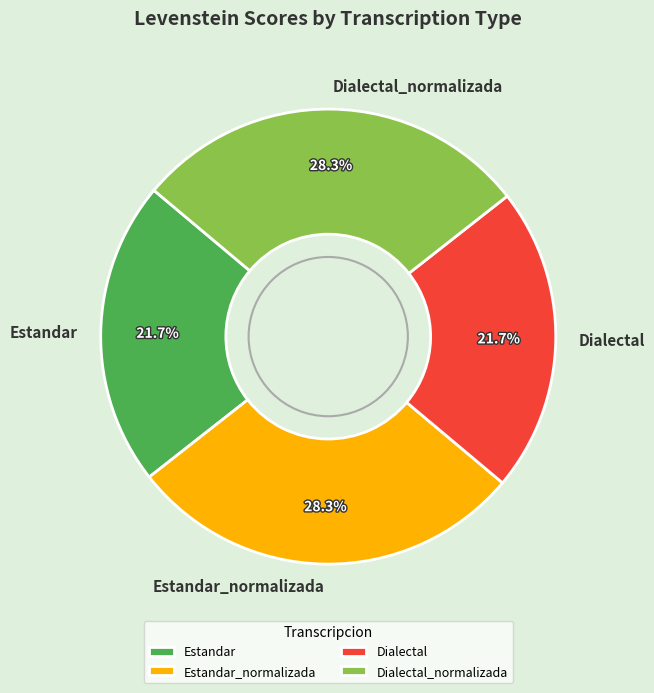

To the nearest percent, what portion does Dialectal_normalizada represent?

28%